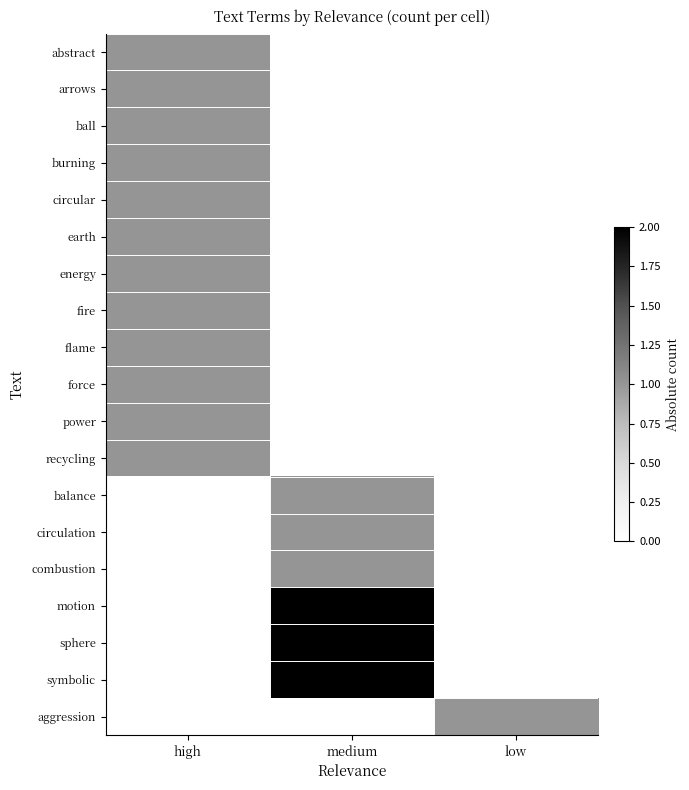

Between high and low, which is larger?

high